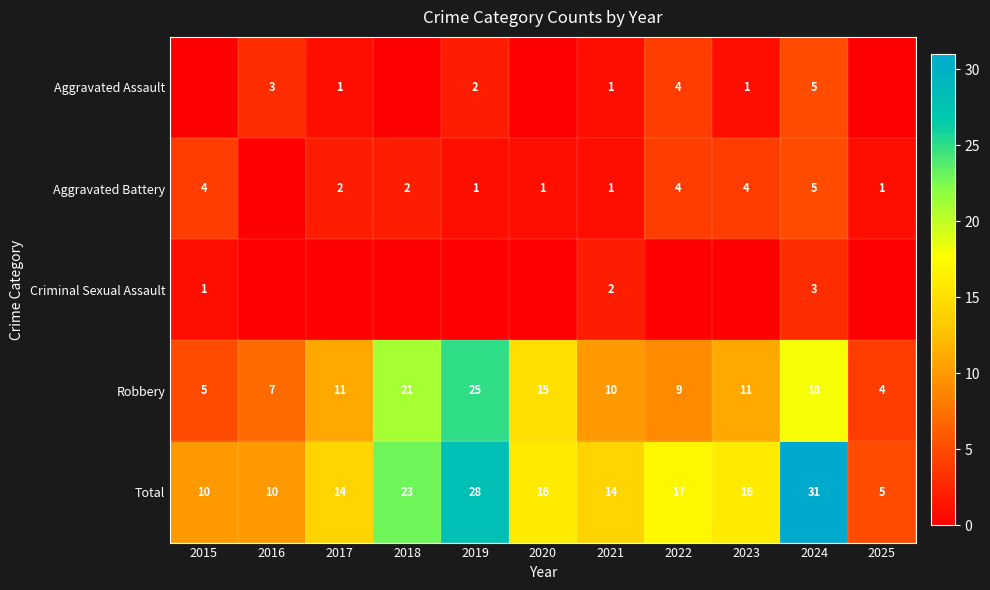

What is the difference between the second highest and minimum values in the Robbery series?

17